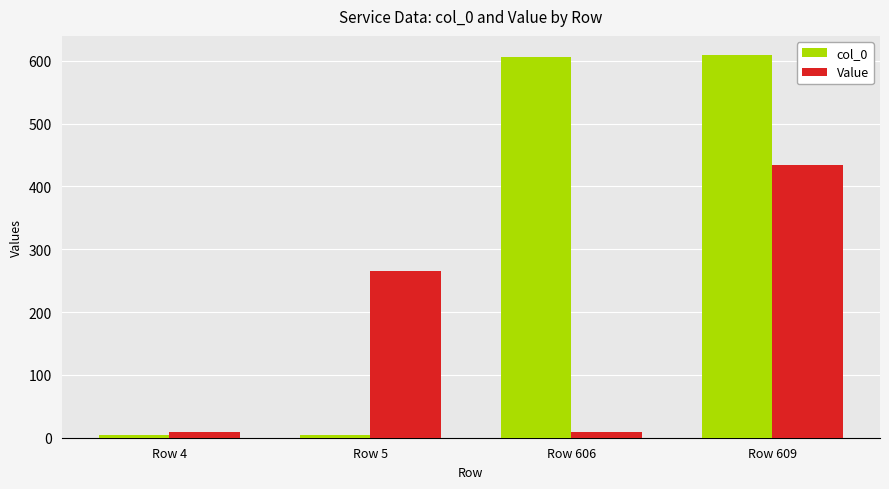

How many bars are there in total?

8